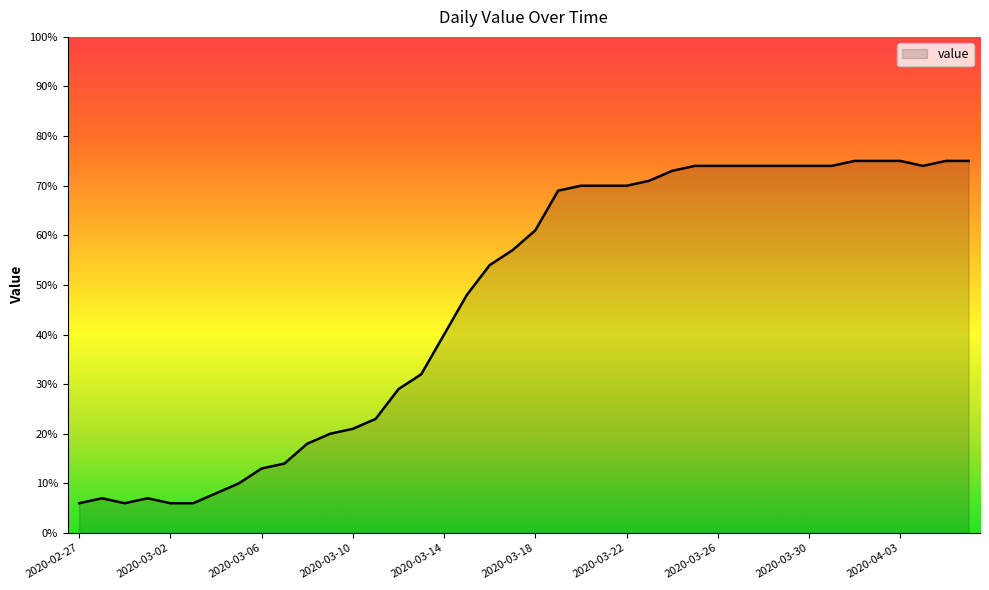

What is the minimum value shown in the chart?

6.0